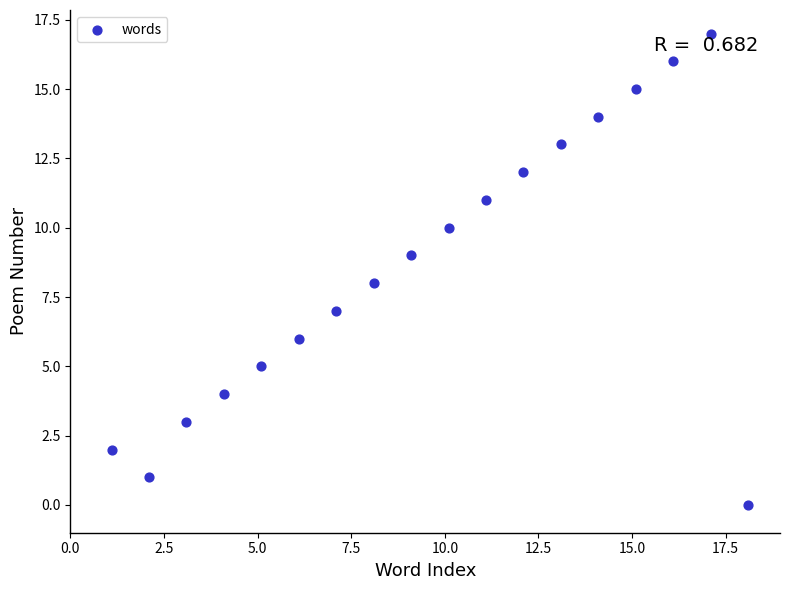

What is the range of Y values (max minus min)?

17